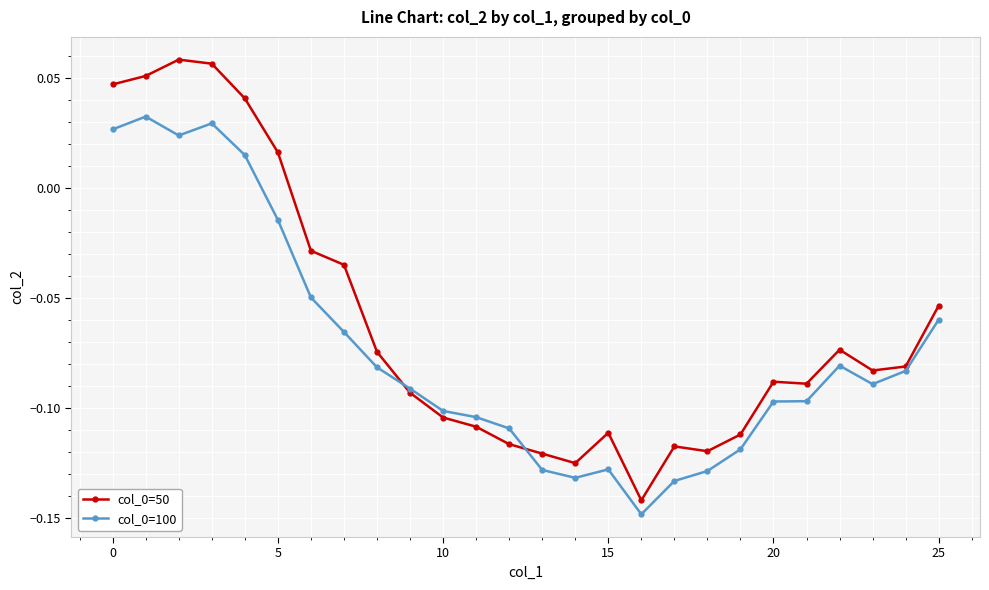

At how many categories does at least one series exceed 0?

6